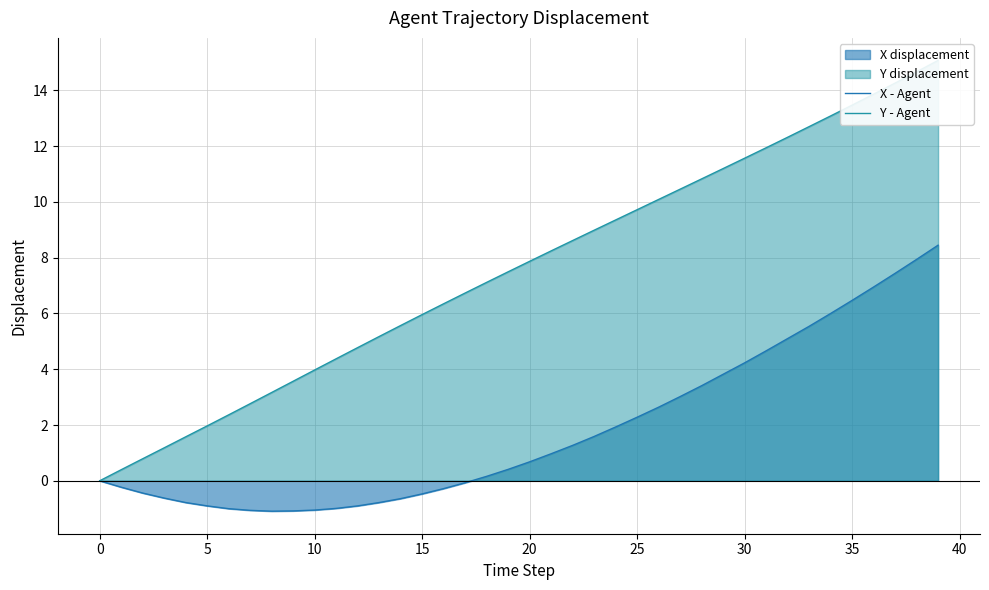

True or false: Y - Agent and X - Agent intersect in this chart.

False